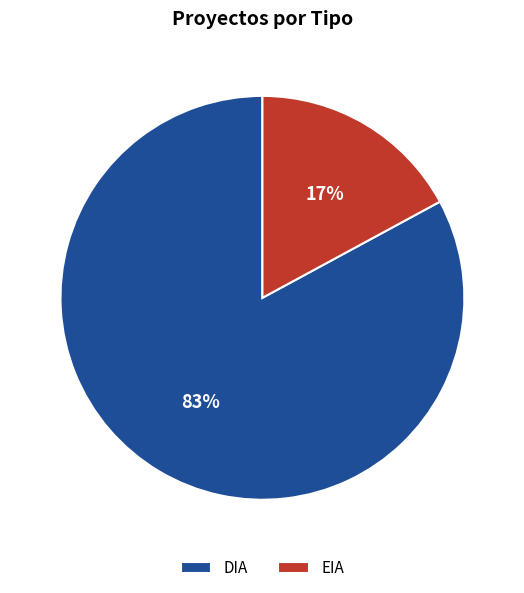

The EIA slice represents 10% of the pie. True or false?

False